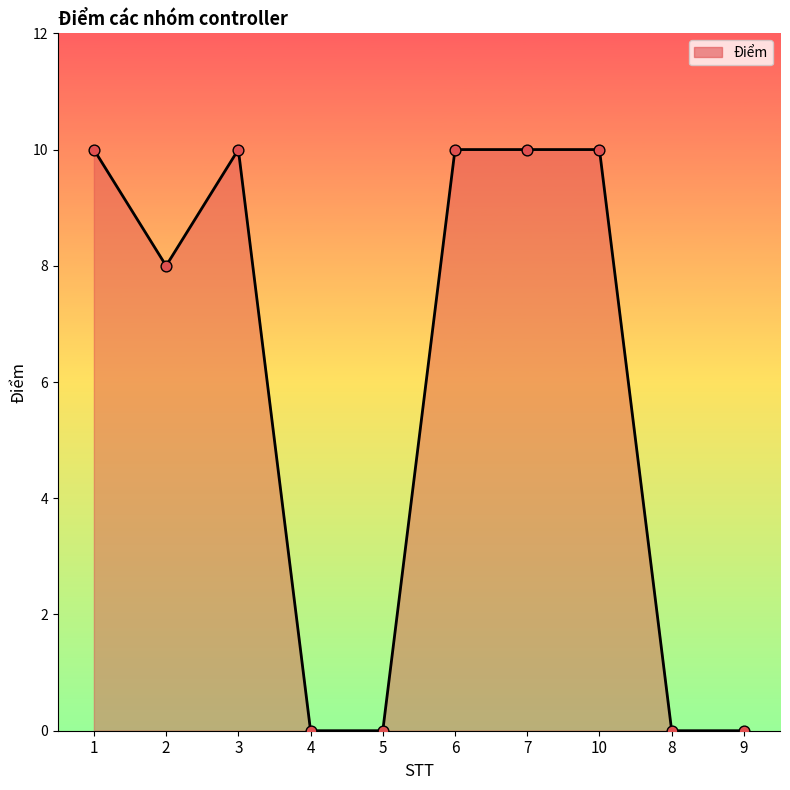

Approximately how many times larger is the value at 3 compared to 6?

1.0